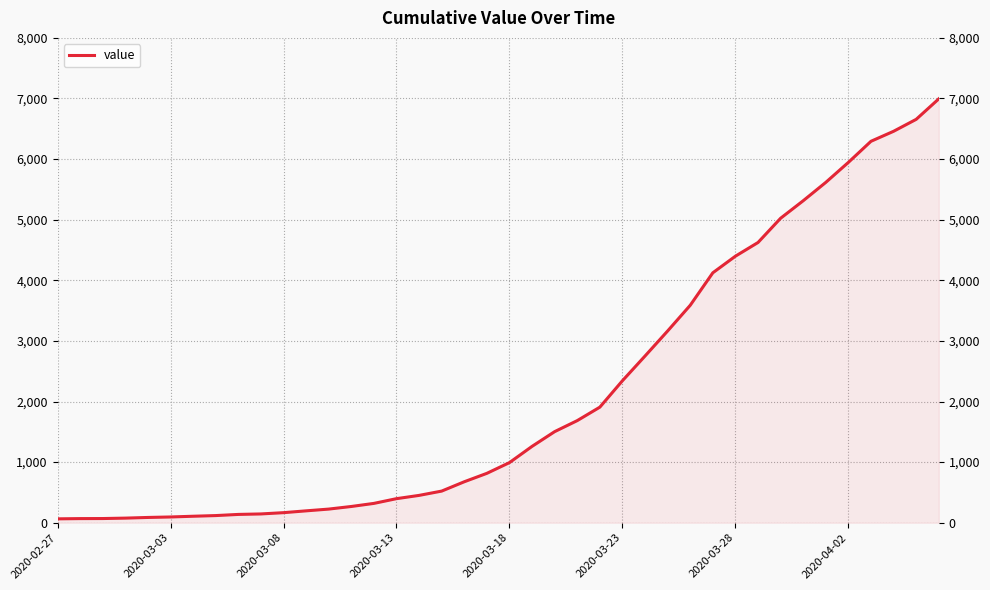

What is the value of the 28th point from the left?

3164